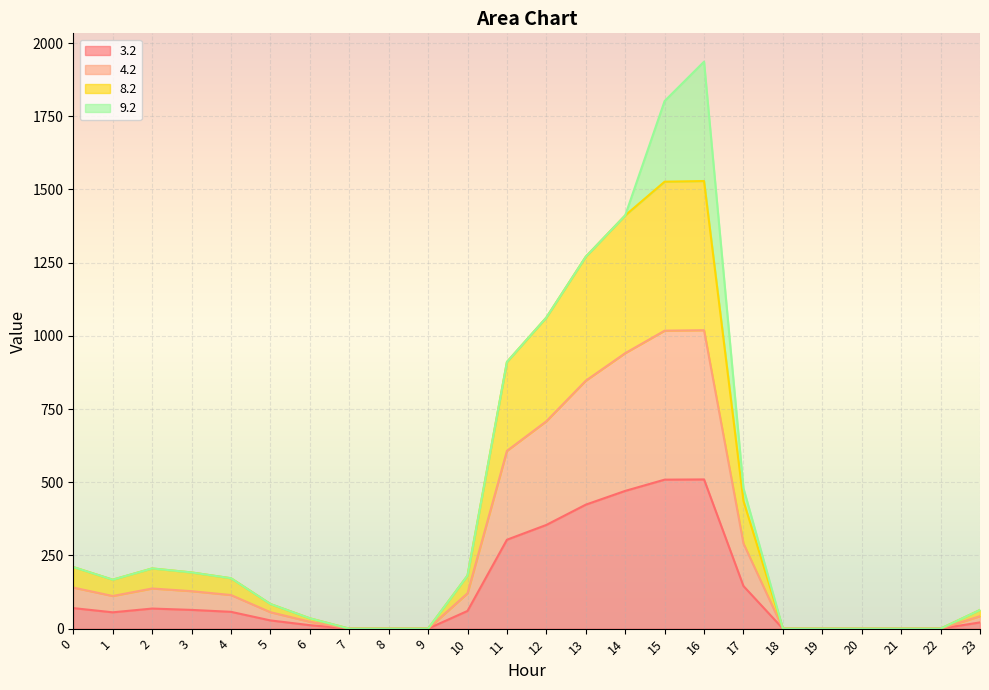

What is the difference between the 3.2 values at 12 and 7?

354.2